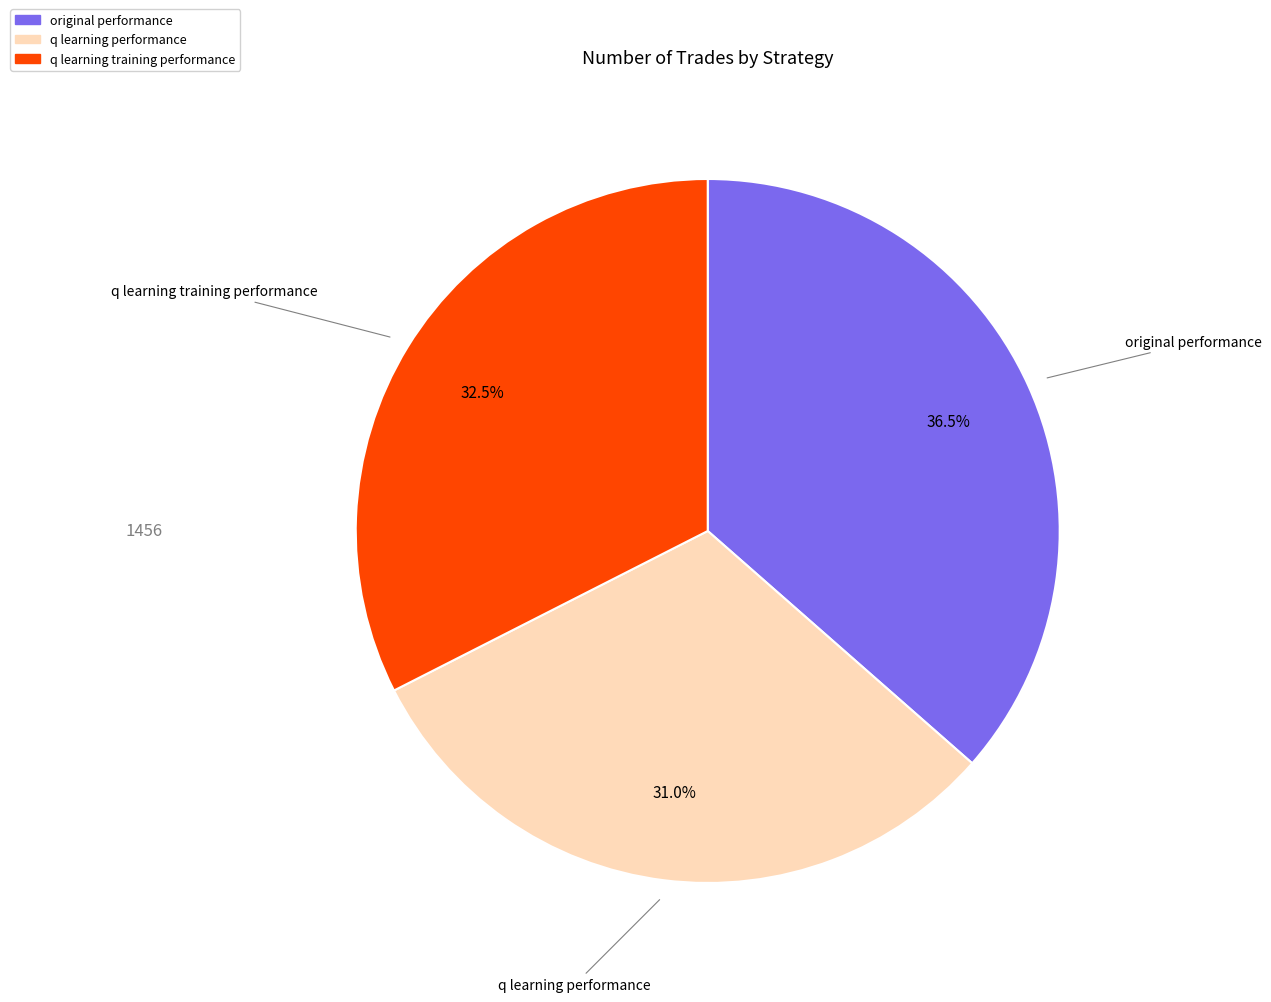

Does any single category account for the majority?

No